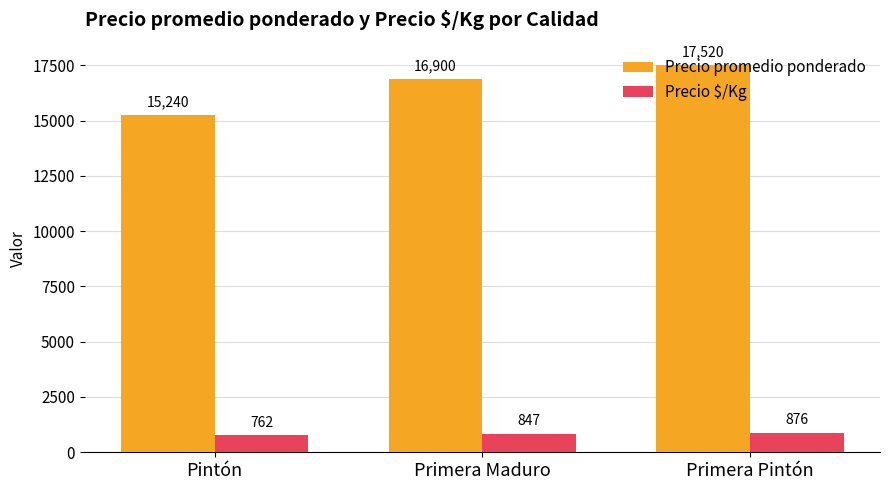

Is the value of Precio $/Kg at Primera Maduro greater than the value of Precio promedio ponderado at Primera Maduro?

No